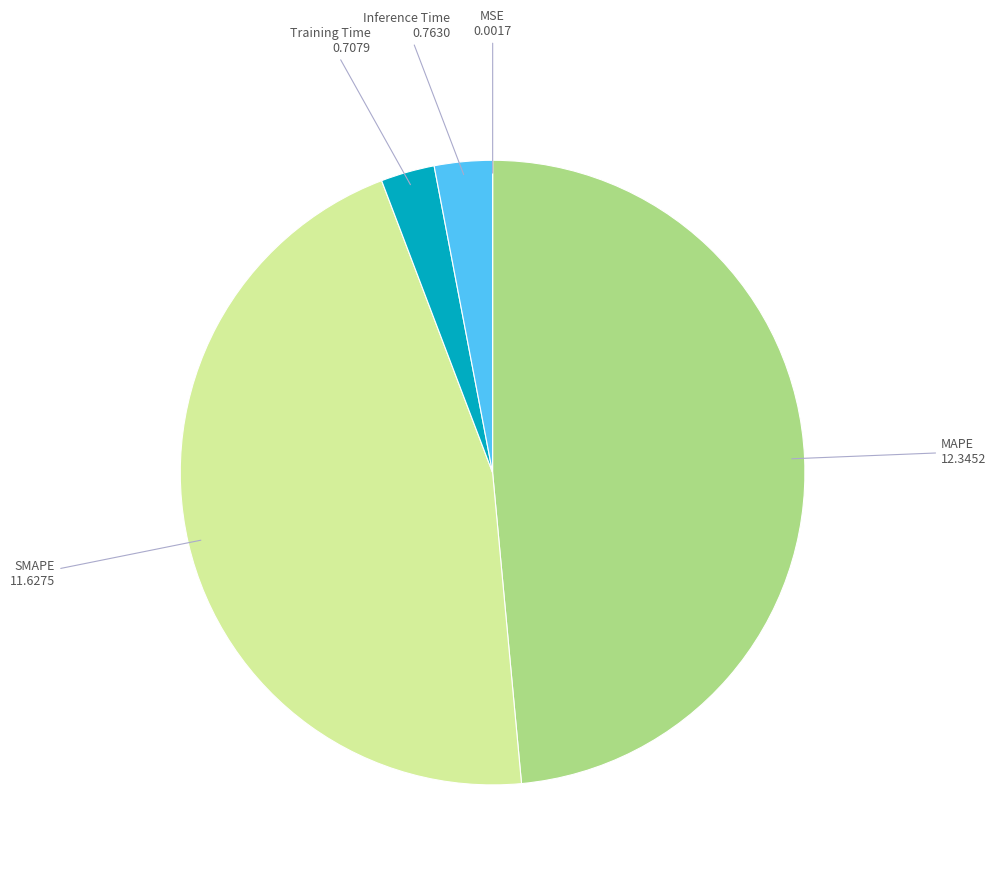

Is there a majority slice in this chart?

No